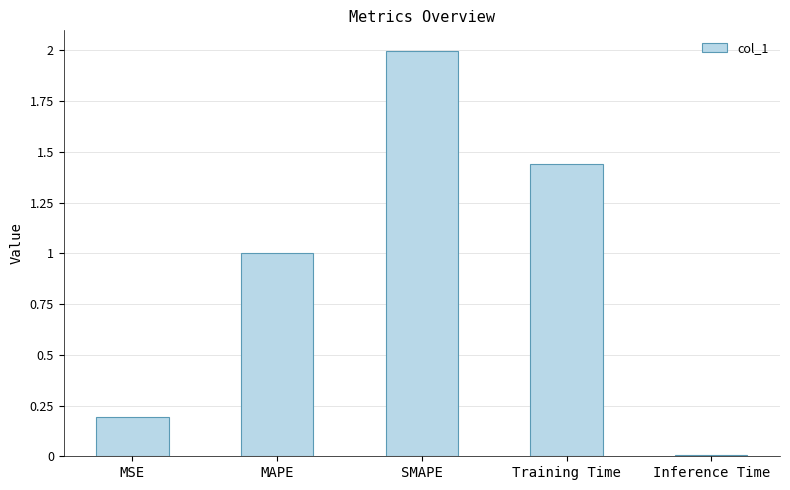

List the labels in order of value, largest first.

SMAPE, Training Time, MAPE, MSE, Inference Time